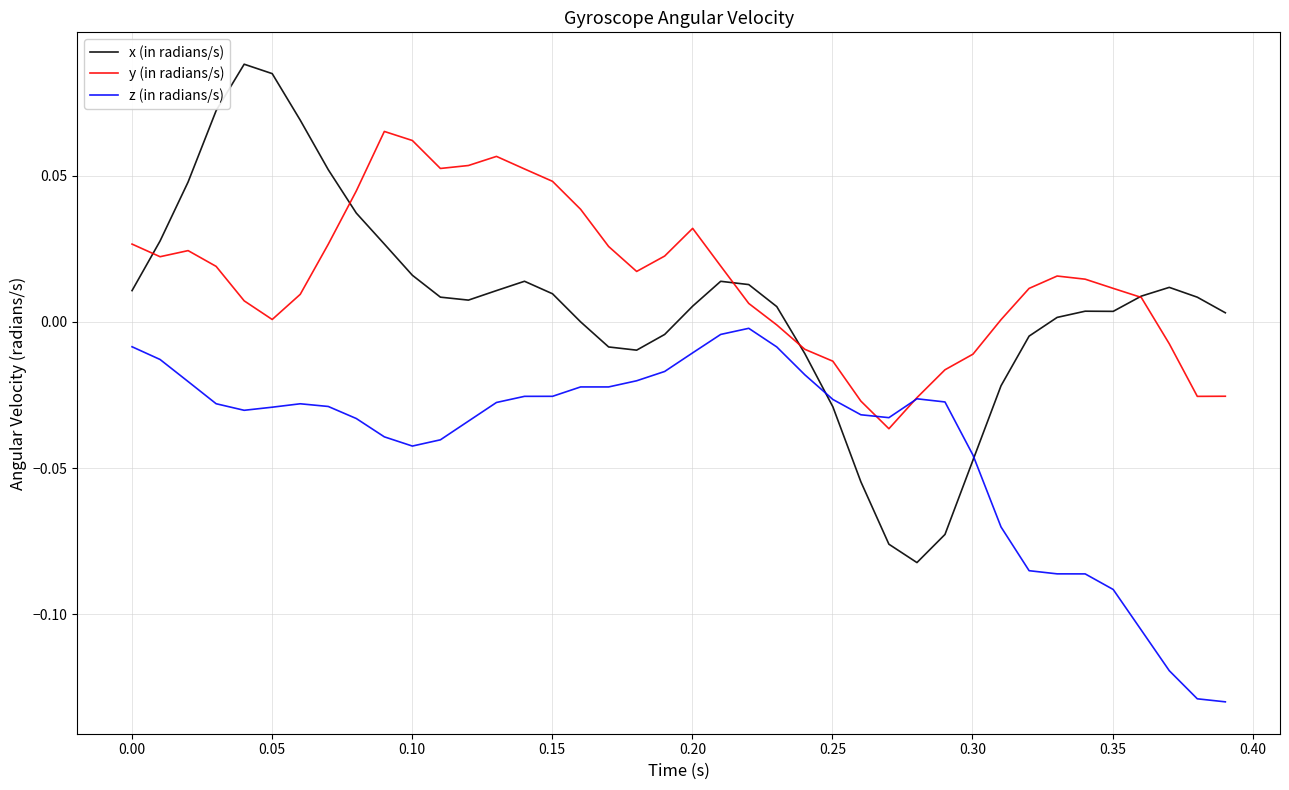

Rank the series by their average value, from lowest to highest.

z (in radians/s), x (in radians/s), y (in radians/s)